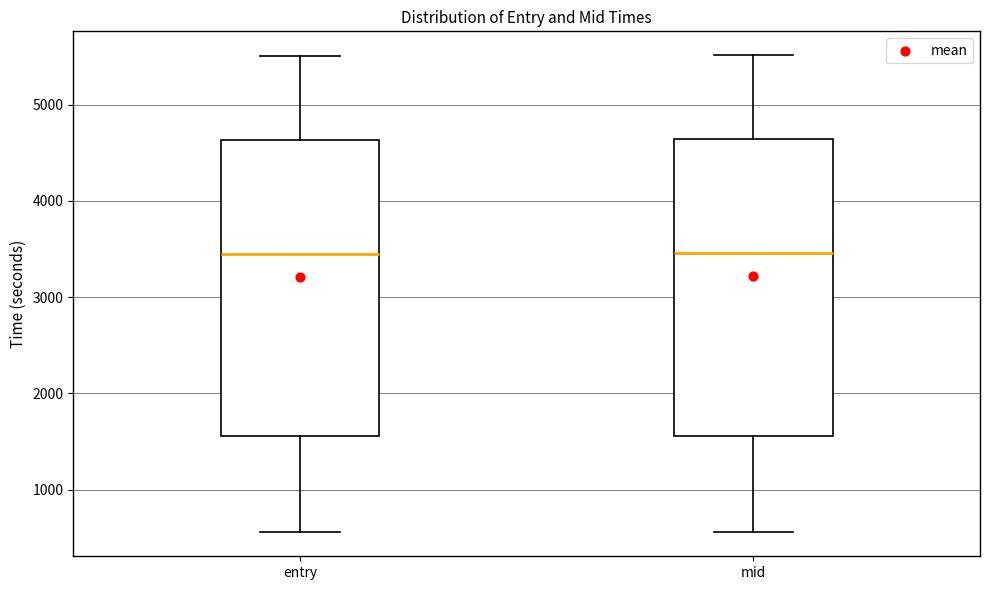

Reading left to right, read every box against the y-axis: the position of its median line, the range the box covers, and the ends of its whiskers. The values are not printed on the chart, so give them approximately, as read against the axis.

entry: median 3400, box 1600 to 4600, whiskers 600 to 5500
mid: median 3500, box 1600 to 4600, whiskers 600 to 5500